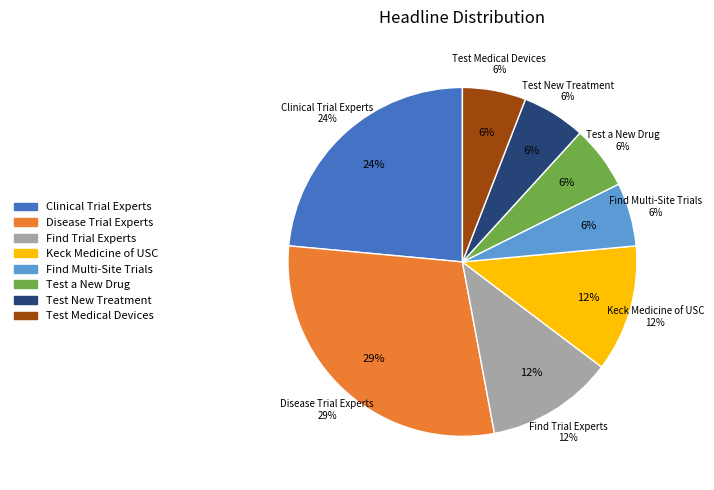

To the nearest percent, what percentage of the pie is Clinical Trial Experts?

24%